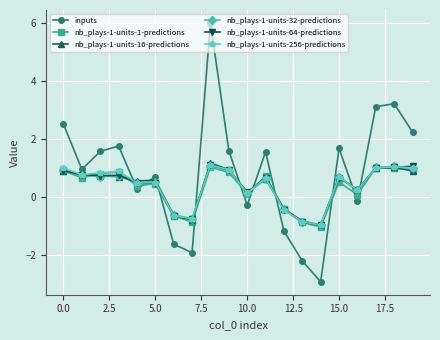

How many negative values does the nb_plays-1-units-256-predictions series have?

5